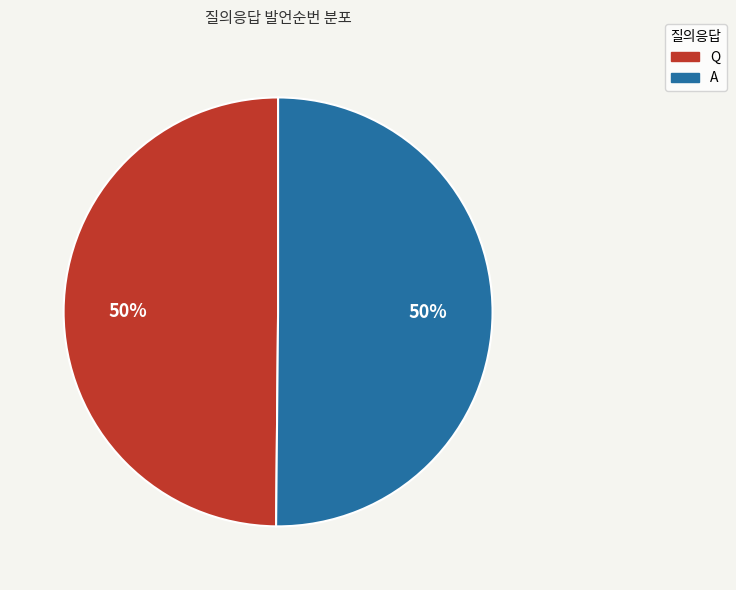

Combined, do Q and A account for over 50%?

Yes